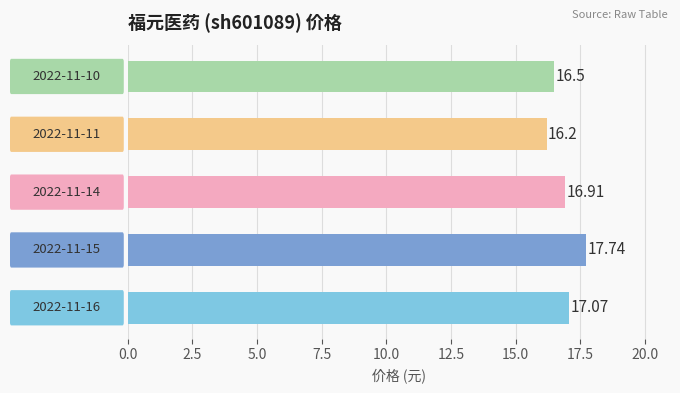

What is the sum of all values?

84.4